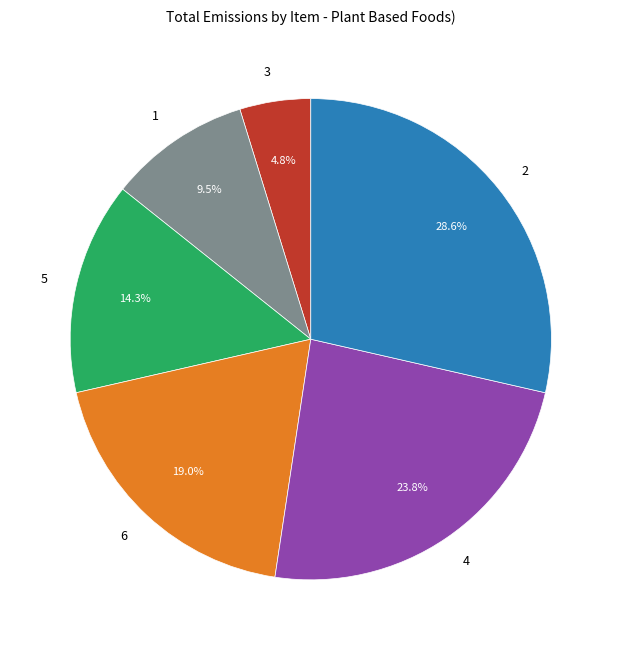

Combined, what portion of the pie is 3 and 4?

28.6%